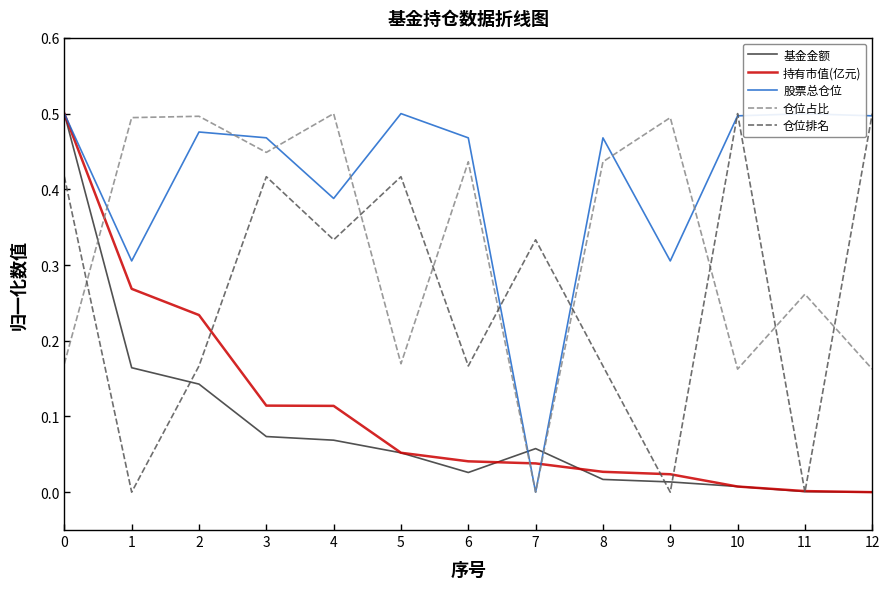

At which label does 股票总仓位 reach its minimum?

7